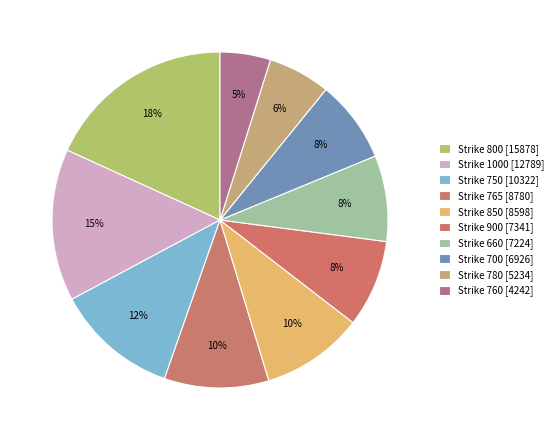

How many slices are in this pie chart?

10